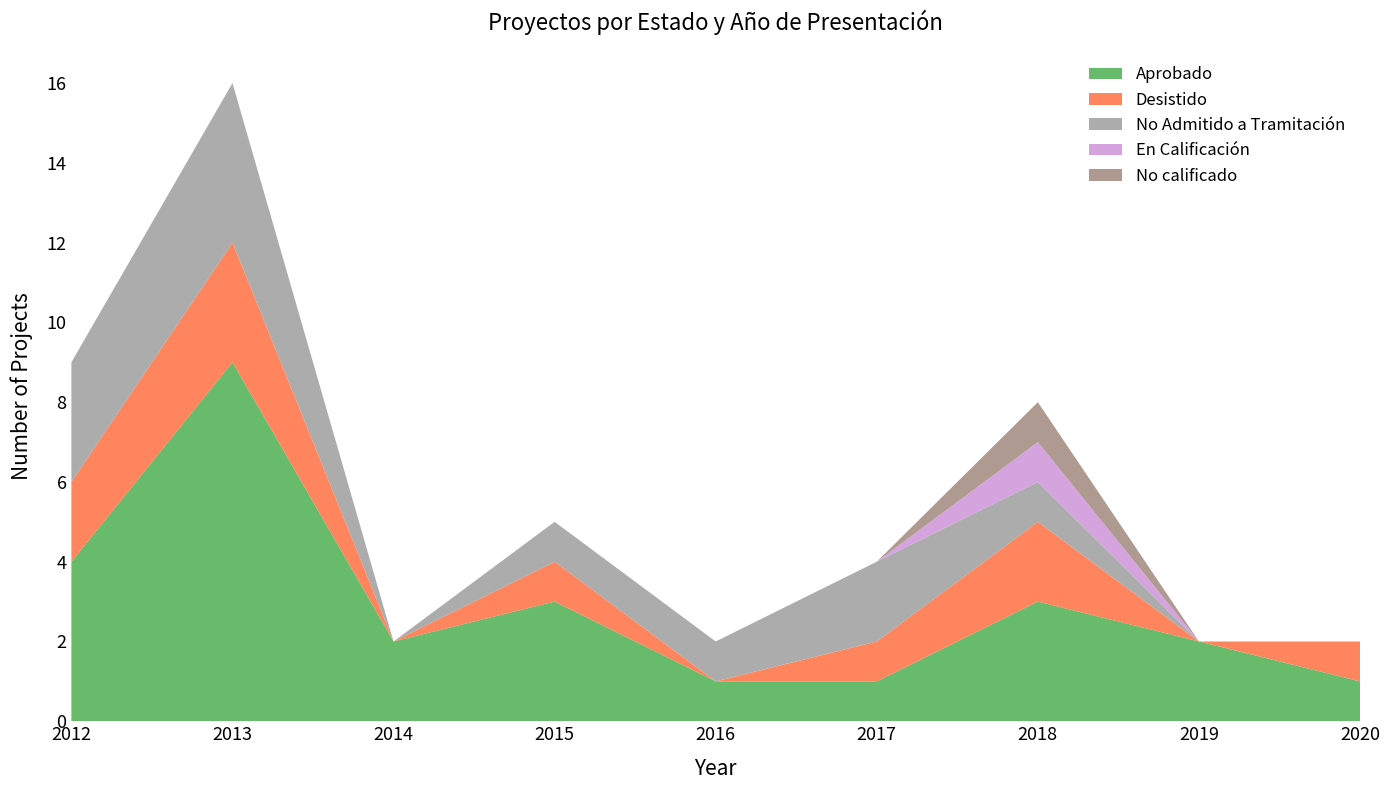

Reading right to left, transcribe all the data shown in this chart.

Aprobado: 1	2	3	1	1	3	2	9	4
Desistido: 1	0	2	1	0	1	0	3	2
No Admitido a Tramitación: 0	0	1	2	1	1	0	4	3
En Calificación: 0	0	1	0	0	0	0	0	0
No calificado: 0	0	1	0	0	0	0	0	0